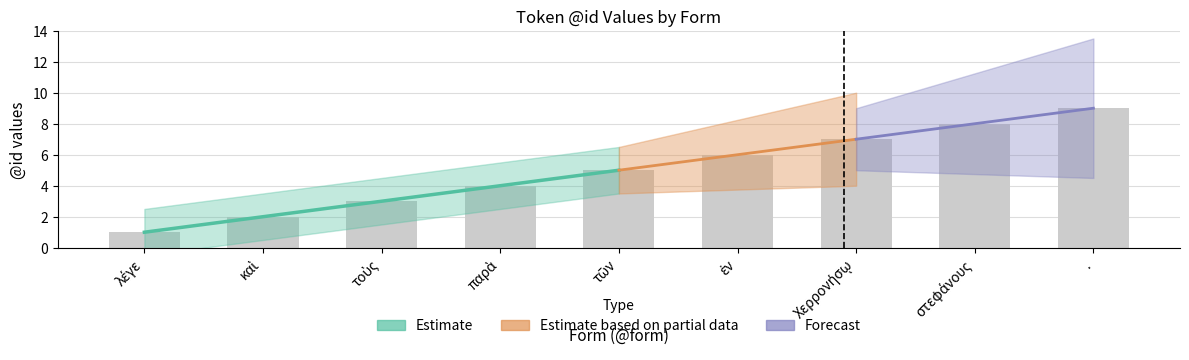

What is the label of the 2nd bar from the left?

καὶ